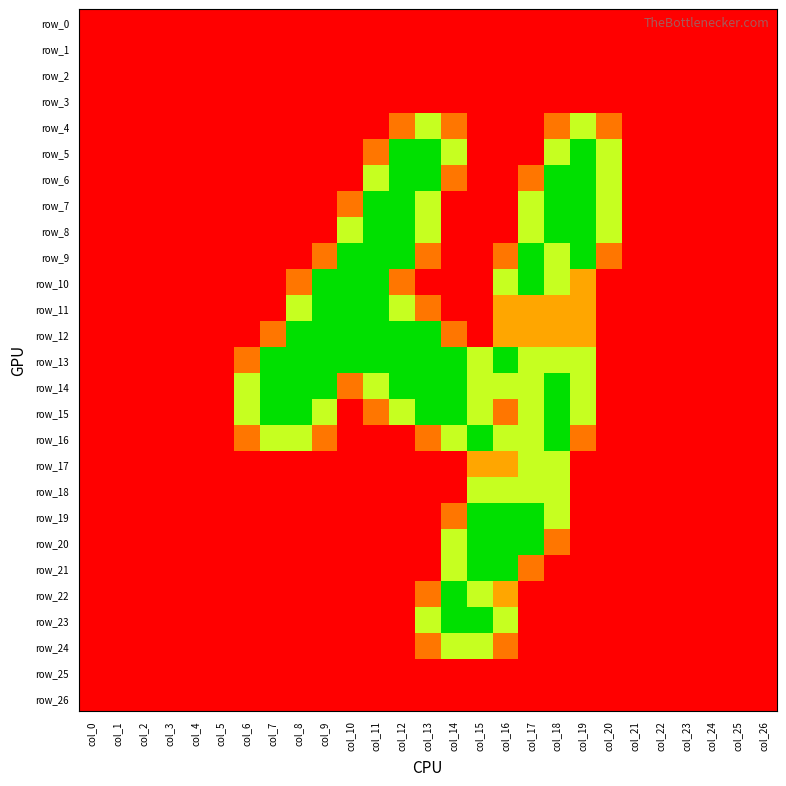

Rank the categories by row_2 value from highest to lowest.

col_0, col_1, col_2, col_3, col_4, col_5, col_6, col_7, col_8, col_9, col_10, col_11, col_12, col_13, col_14, col_15, col_16, col_17, col_18, col_19, col_20, col_21, col_22, col_23, col_24, col_25, col_26